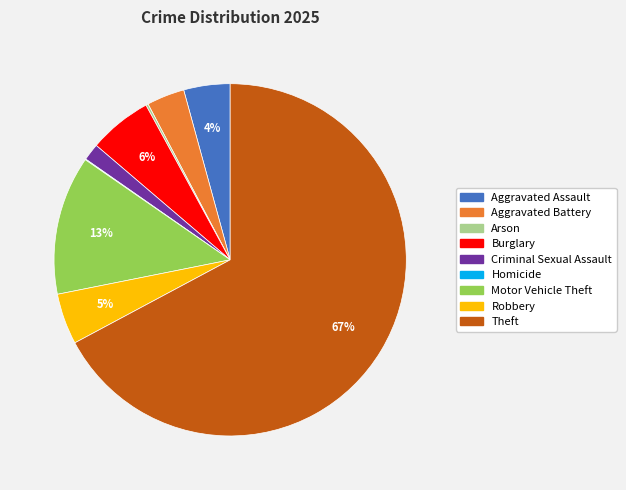

What percentage is the Theft slice, to the nearest percent?

67%